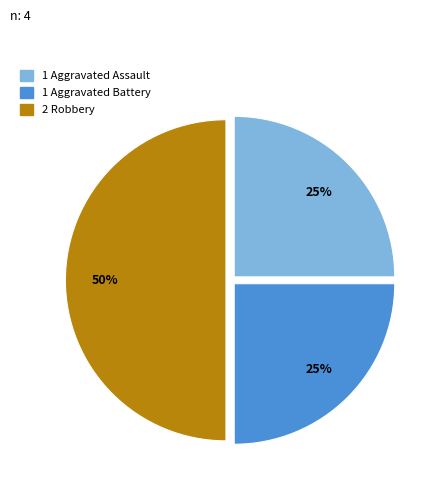

To the nearest percent, what is the difference between the largest and smallest slice percentages?

25%